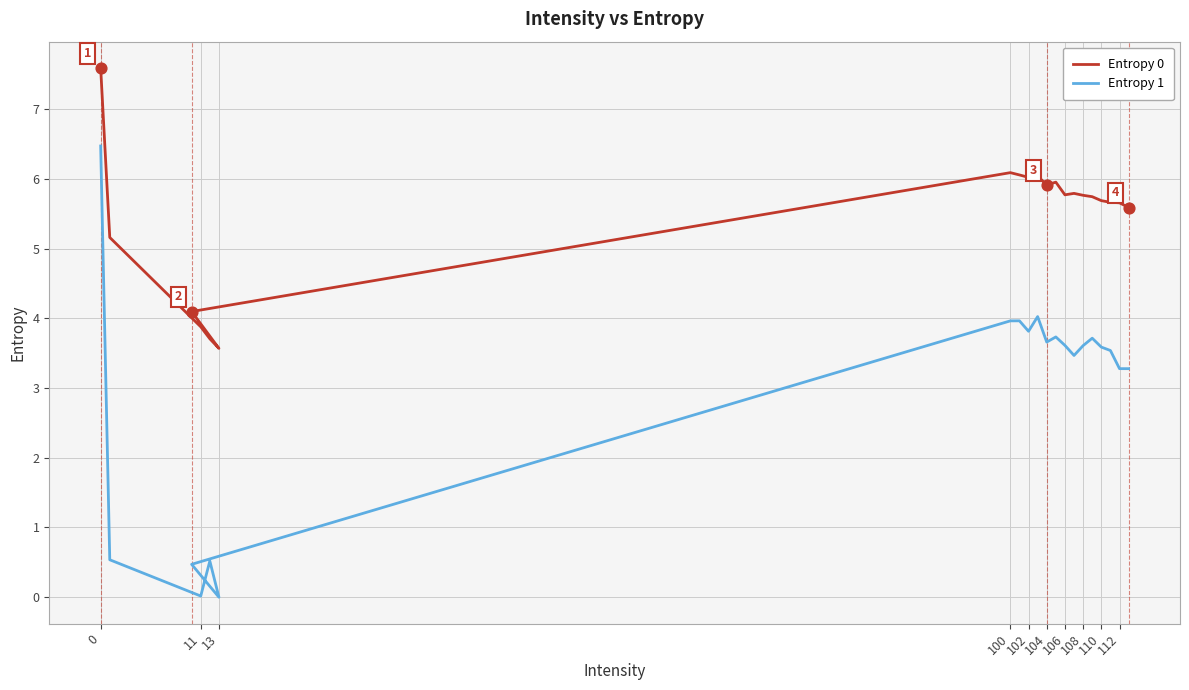

At how many categories does at least one series exceed 2?

20